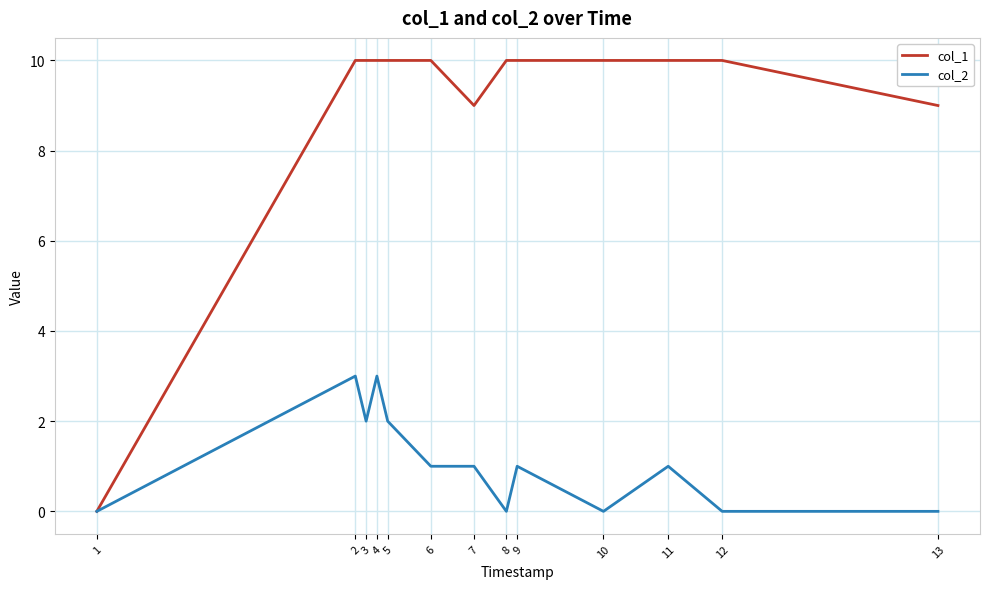

Between 9 and 10, which series saw the biggest shift?

col_2